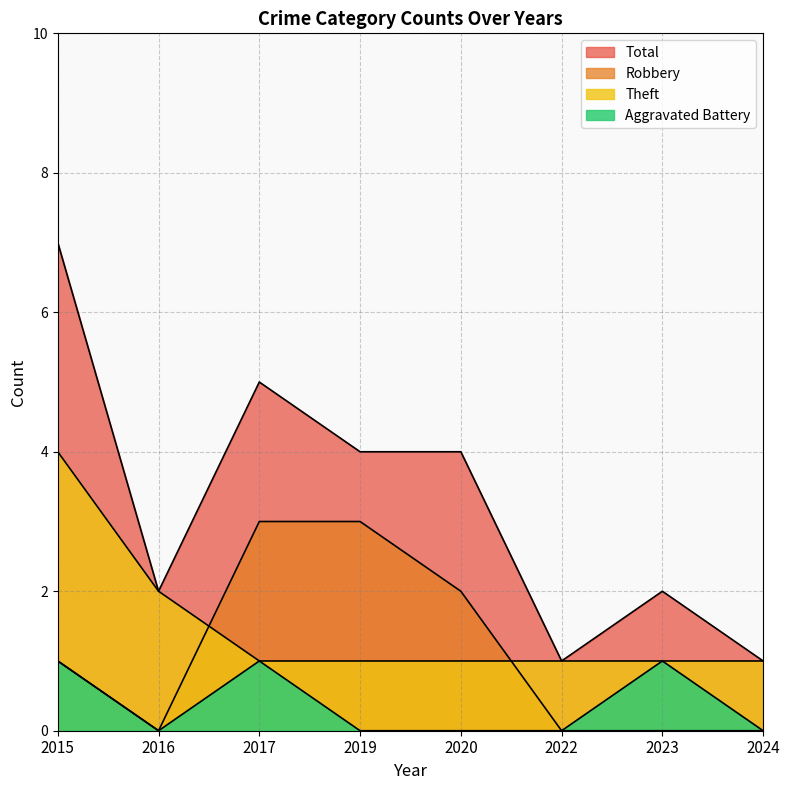

What is the average value of the Robbery series?

1